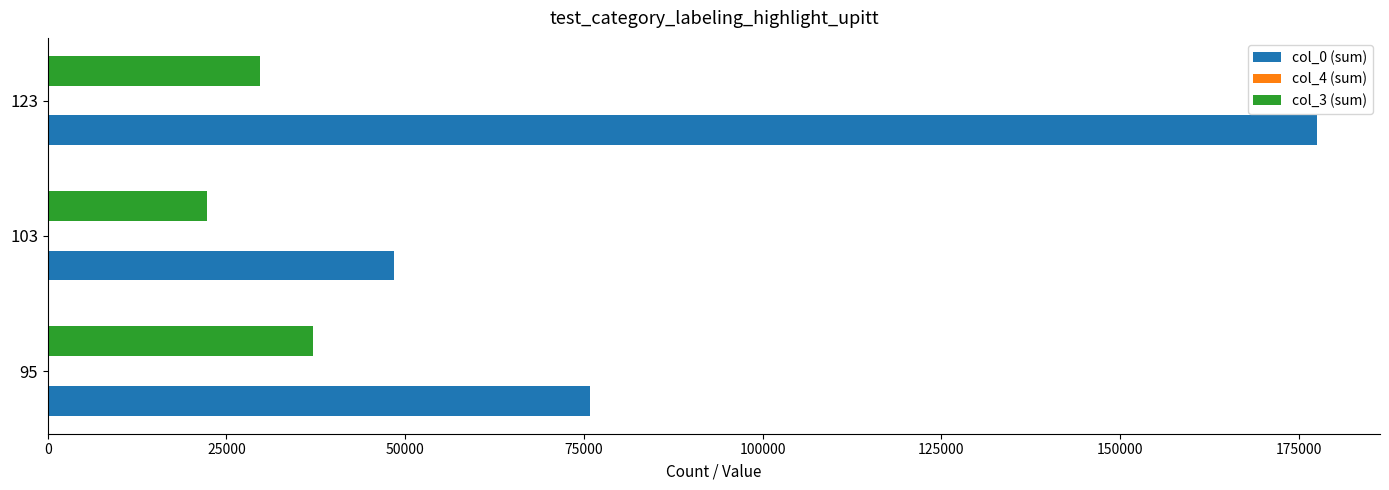

At which label is col_3 (sum) closest to 29632?

123